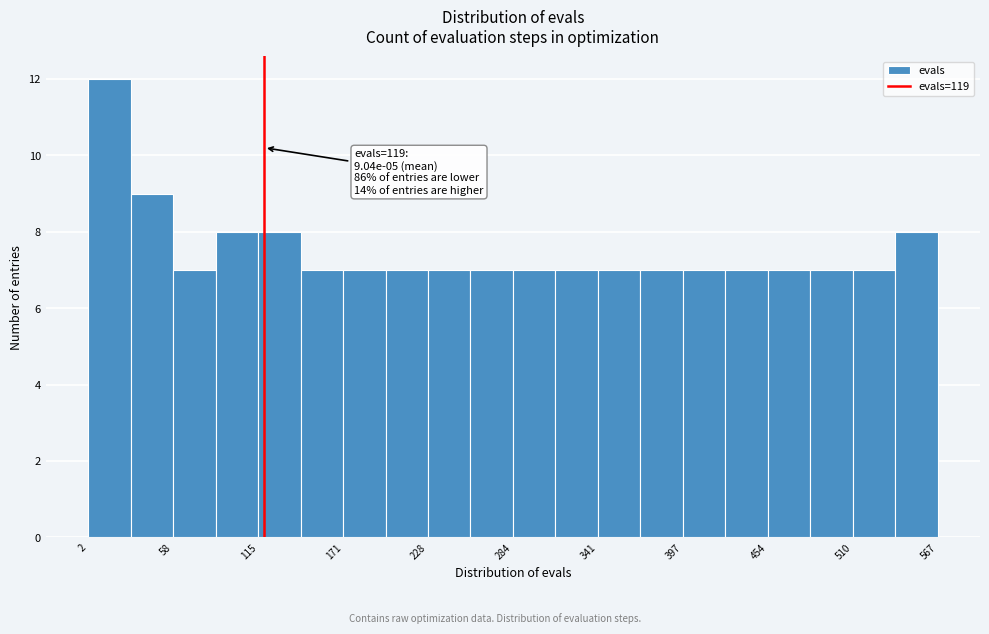

Around what value on the x-axis is the tallest bar? Give the approximate position of its centre, as read against the axis.

20